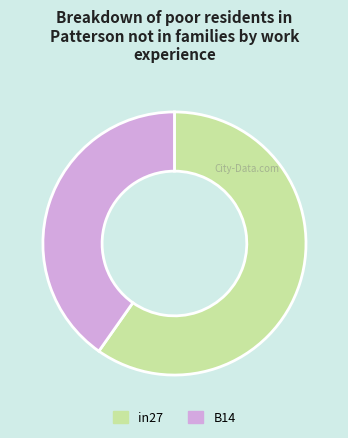

True or false: B14 accounts for 51% of the total.

False